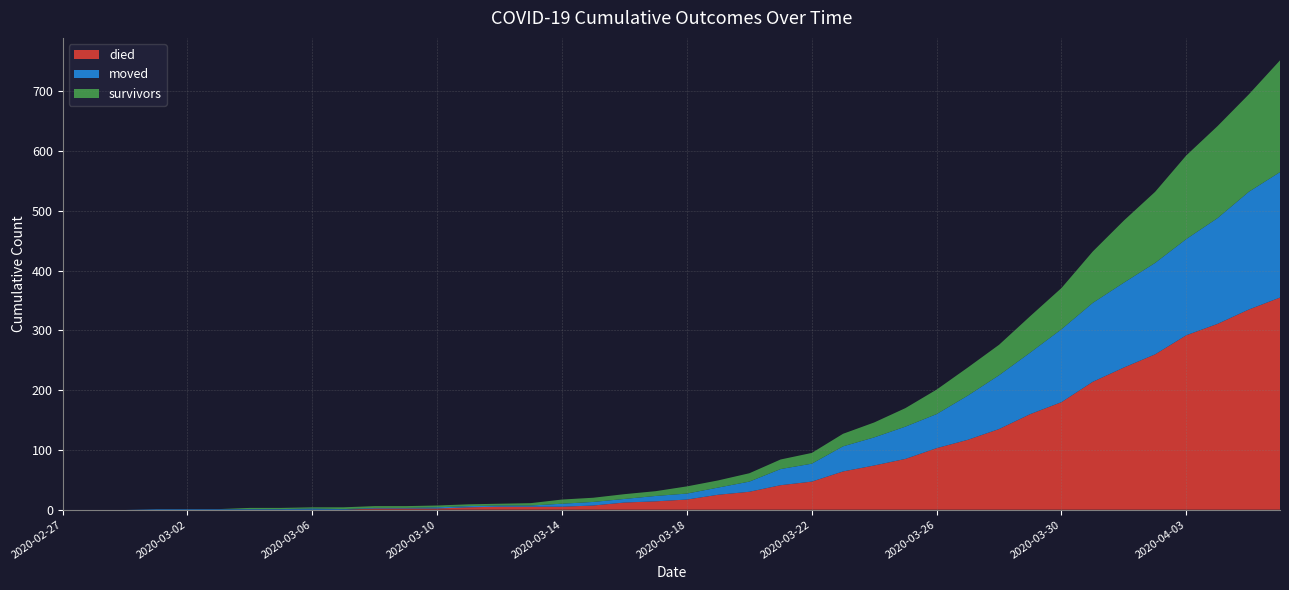

Reading left to right, extract all data points from this chart.

survivors: 0	0	0	0	0	0	2	2	2	3	3	3	3	3	3	4	7	7	8	8	12	12	14	16	18	21	25	31	41	47	51	61	69	86	104	119	140	154	163	187
died: 0	0	0	0	0	0	0	0	0	0	2	2	2	4	5	5	5	7	12	14	17	25	30	41	47	64	74	85	103	117	135	160	180	214	238	260	292	311	335	355
moved: 0	0	0	1	1	1	1	1	2	1	1	1	2	2	2	2	5	6	6	9	10	12	17	27	30	42	47	54	57	74	90	103	122	132	142	153	161	177	197	210